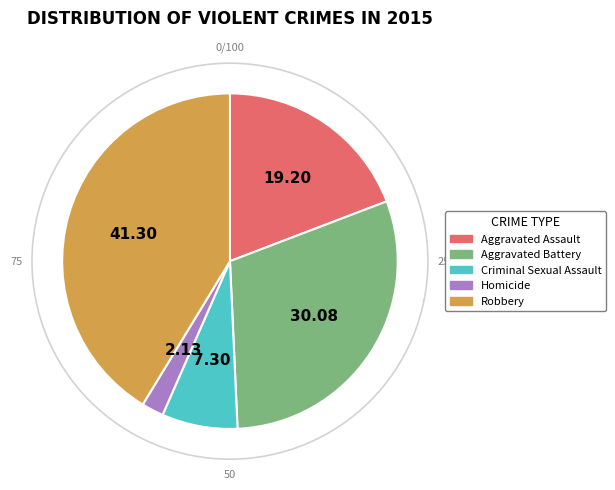

What is the ratio of the value at Criminal Sexual Assault to the value at Homicide?

3.4